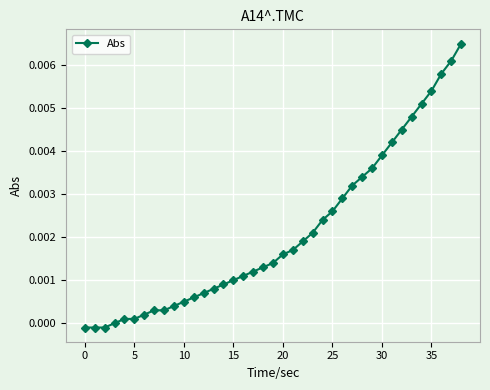

What is the sum of all values?

0.1